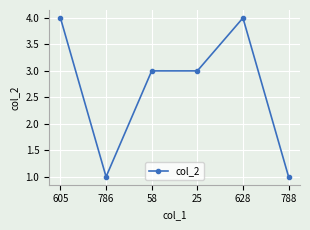

The value at 25 is 4. True or false?

False